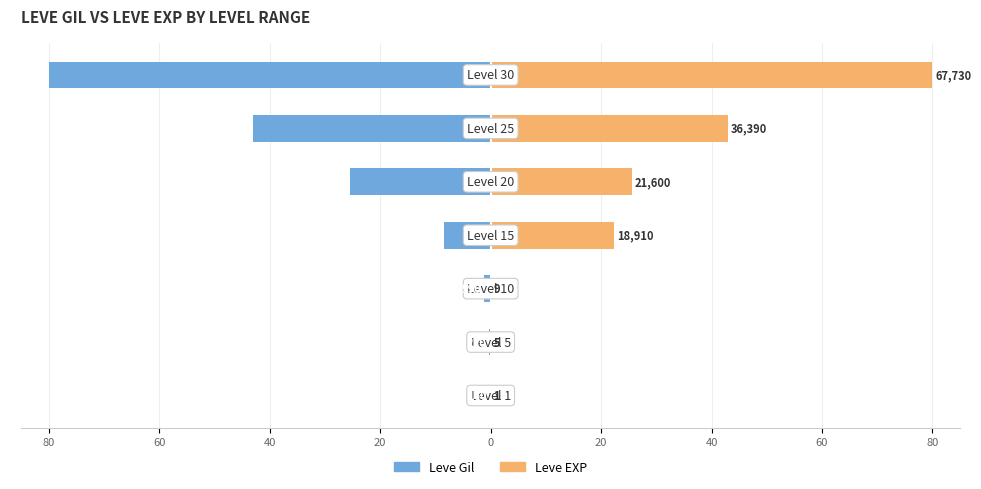

Rank the series by their maximum value, from lowest to highest.

Leve Gil, Leve EXP